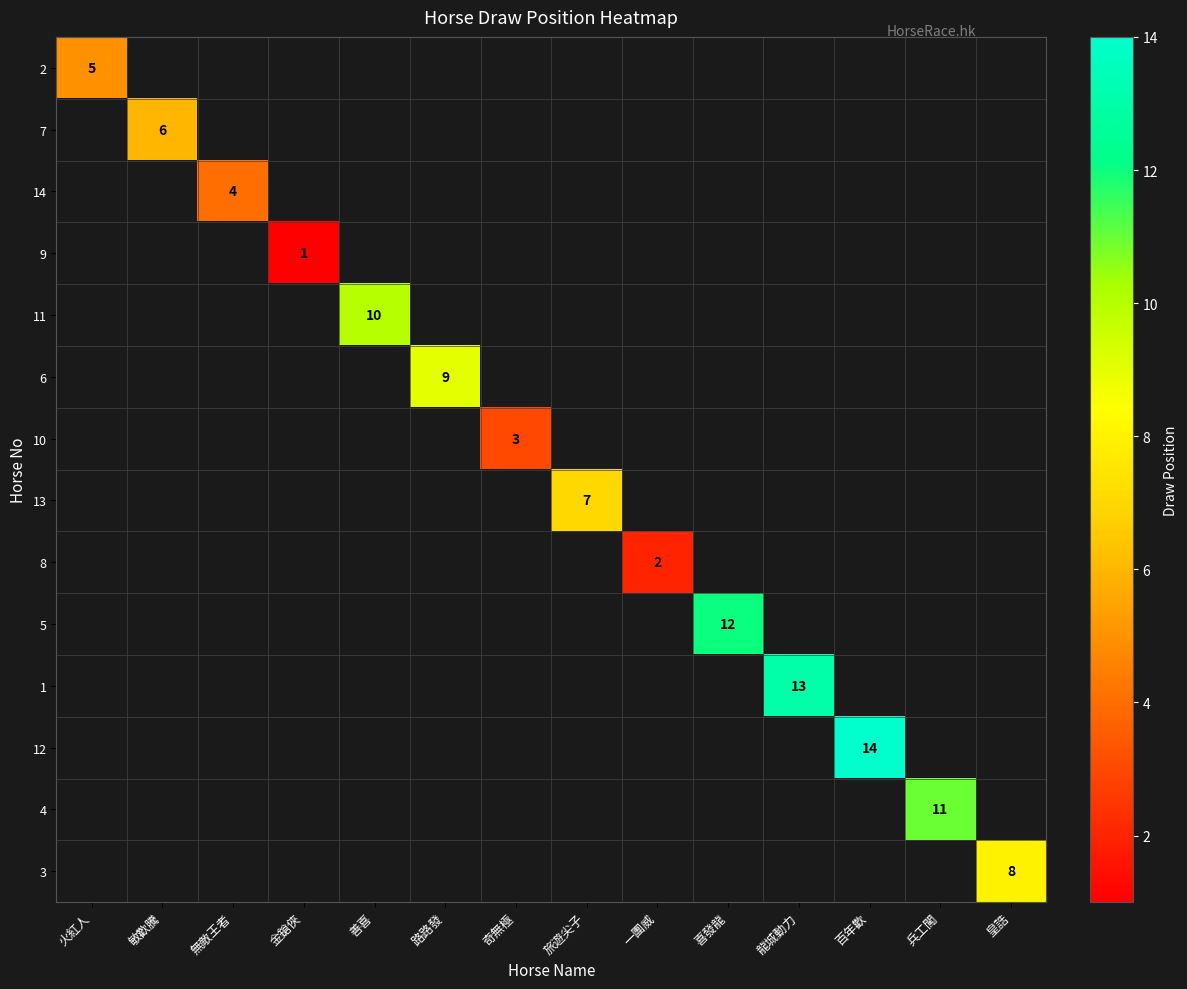

Between 兵工闖 and 龍城動力, which is larger?

龍城動力